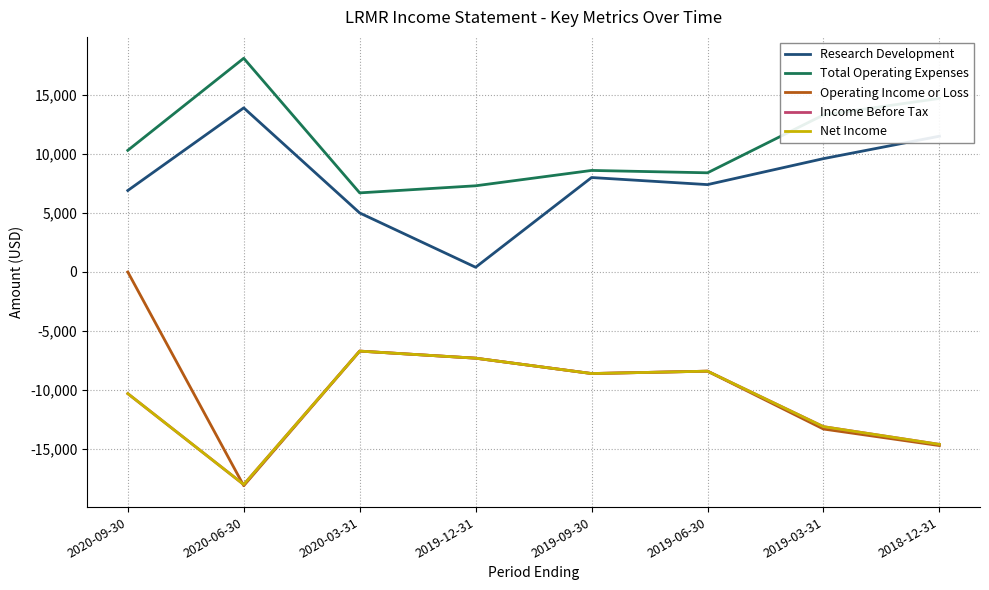

Reading left to right, what are all the values shown in this chart?

Research Development: 6900	13900	5000	400	8000	7400	9600	11500
Total Operating Expenses: 10300	18100	6700	7300	8600	8400	13300	14700
Operating Income or Loss: 0	-18100	-6700	-7300	-8600	-8400	-13300	-14700
Income Before Tax: -10300	-18000	-6700	-7300	-8600	-8400	-13100	-14600
Net Income: -10300	-18000	-6700	-7300	-8600	-8400	-13100	-14600